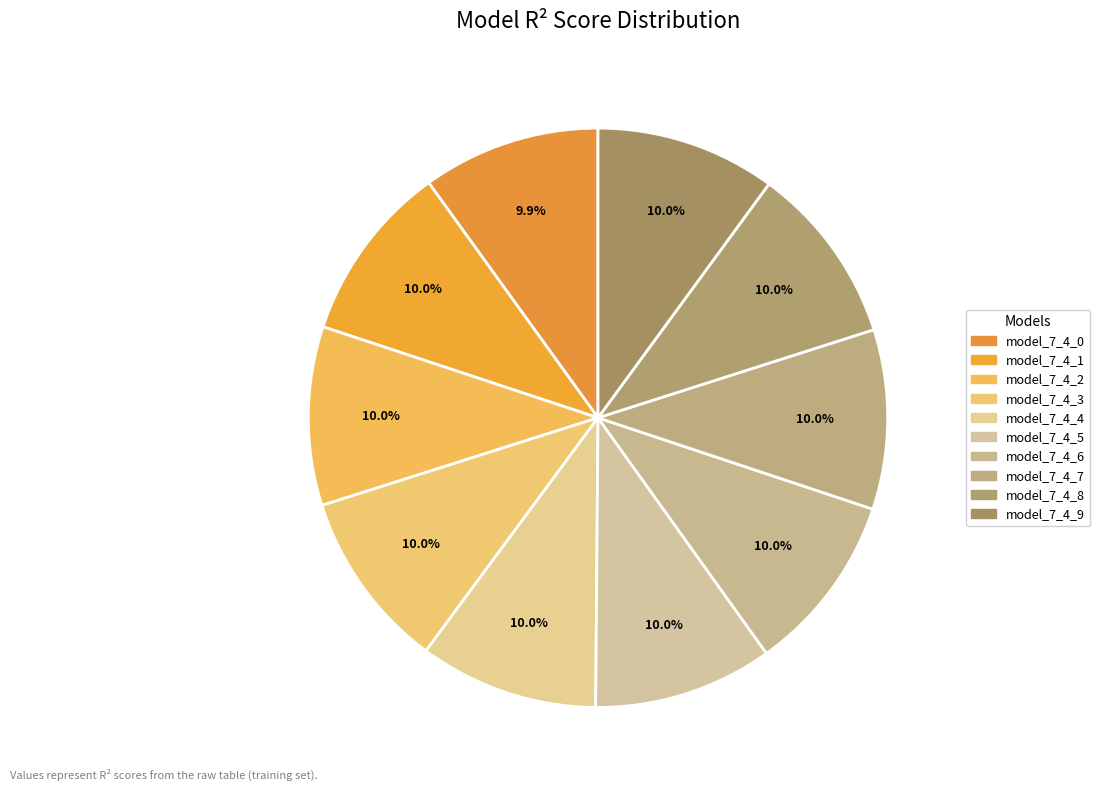

Which slice is the smallest?

model_7_4_0